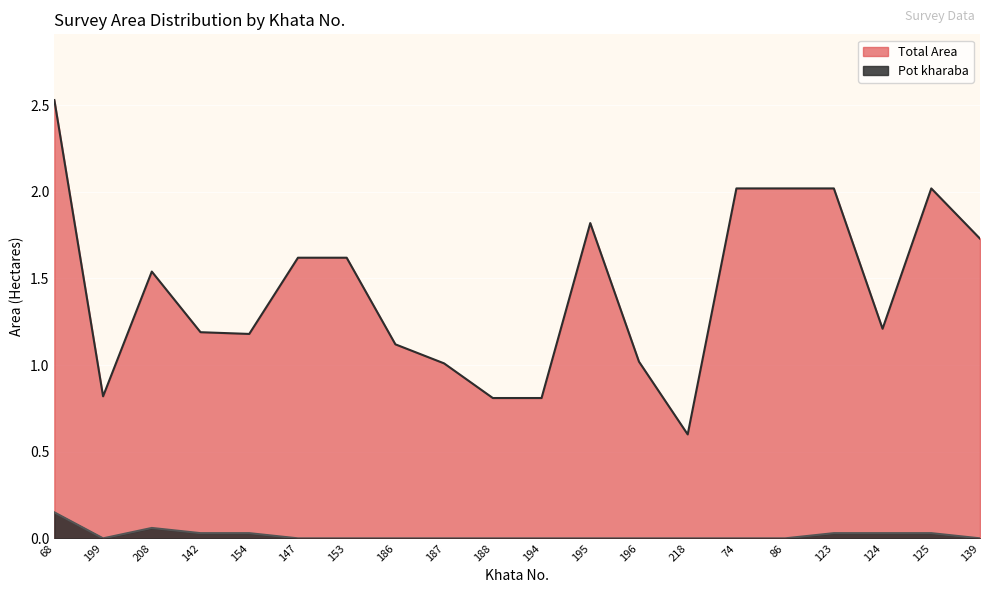

In Pot kharaba, how many points are lower than both neighbors (excluding endpoints)?

1